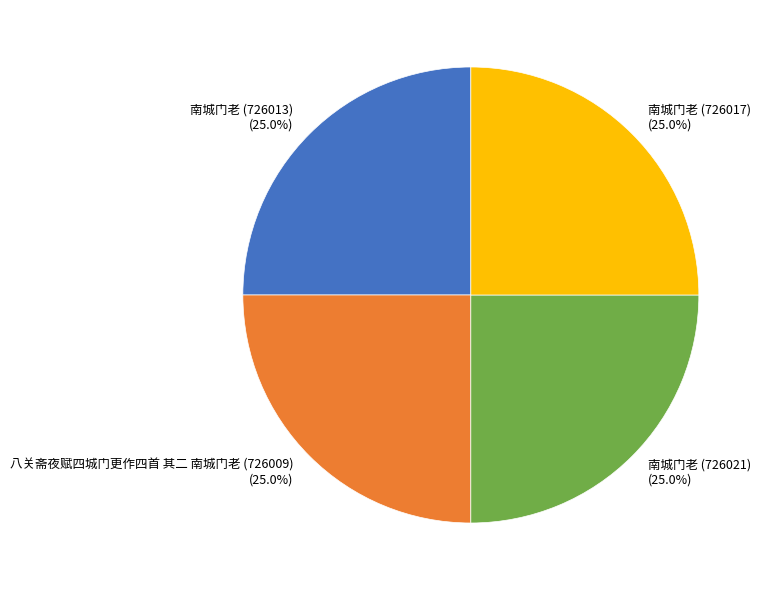

What percentage is the 南城门老 (726017) slice, to the nearest percent?

25%